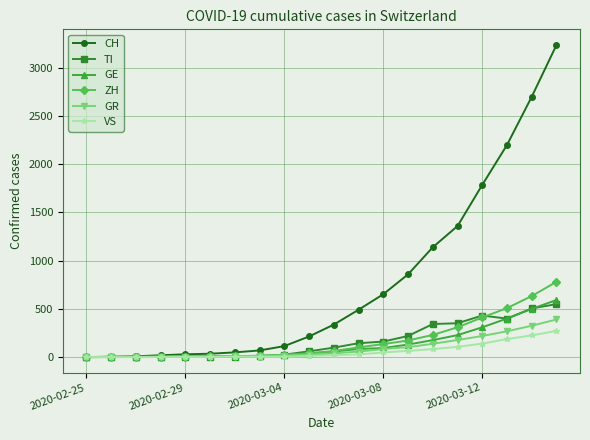

Count the number of data series in this chart.

6